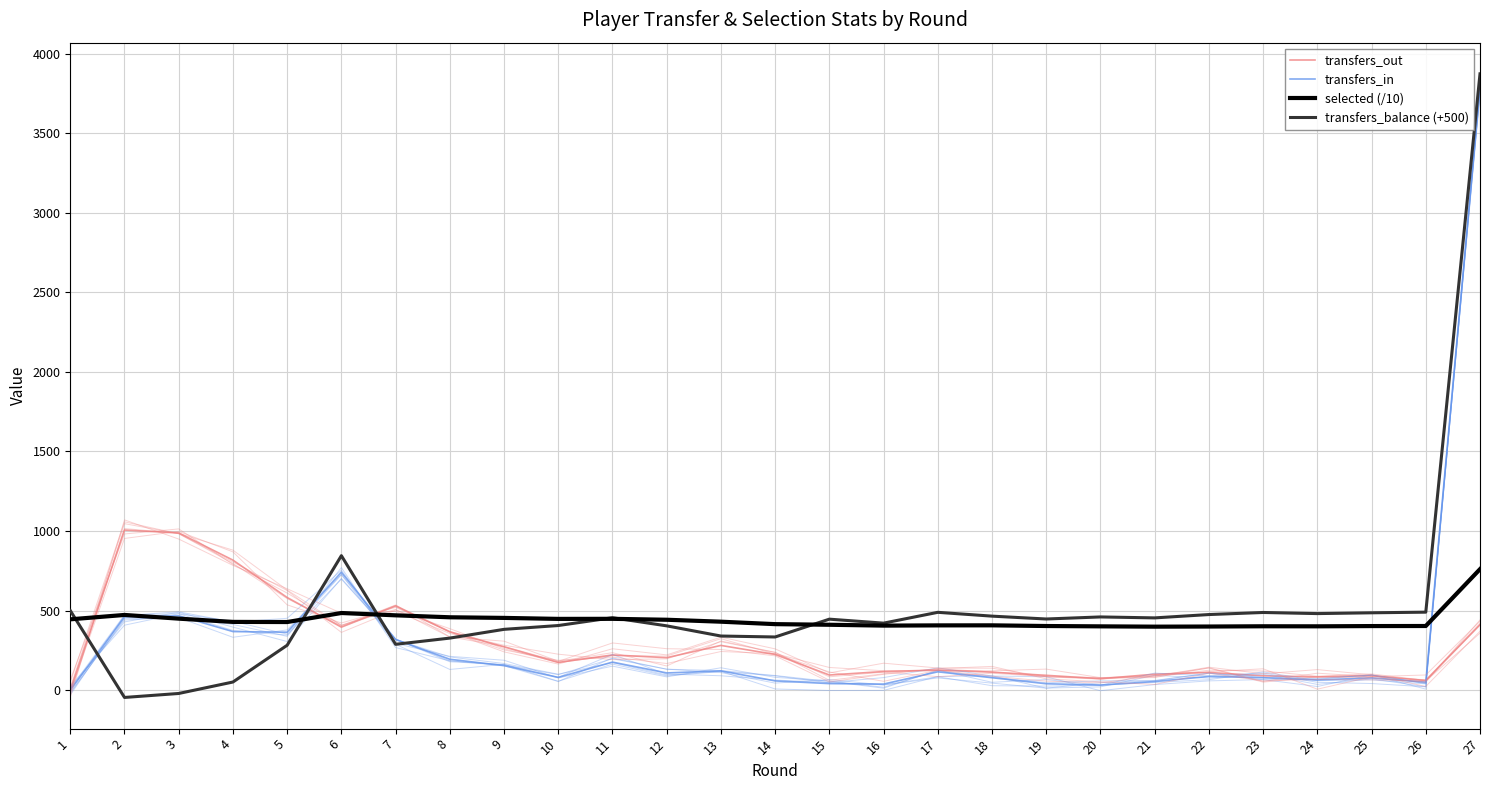

How many values in transfers_balance (+500) are below zero?

2